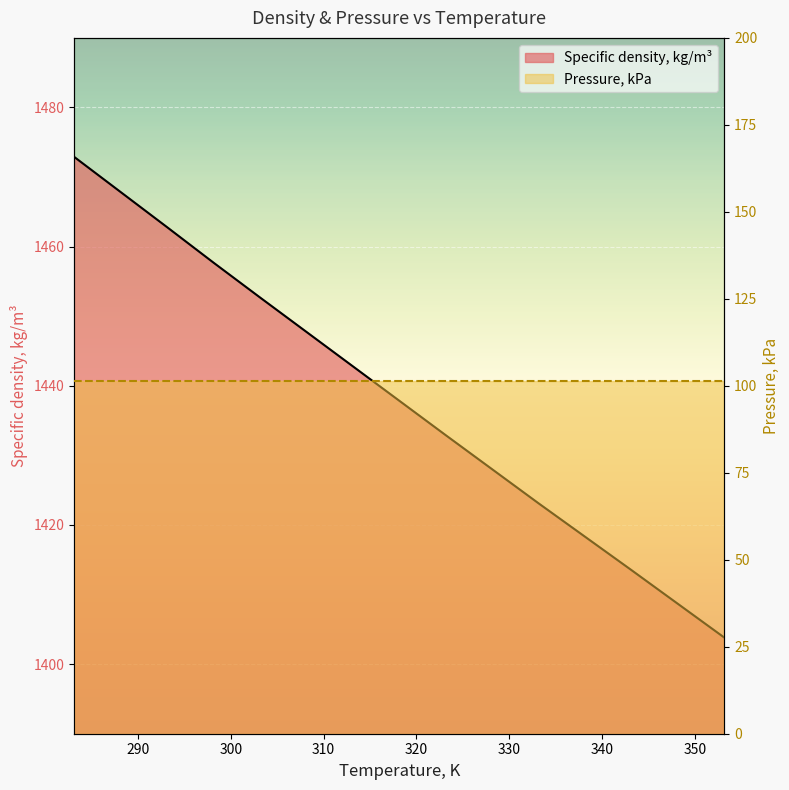

What is the difference between the second highest and second lowest values?

49.3